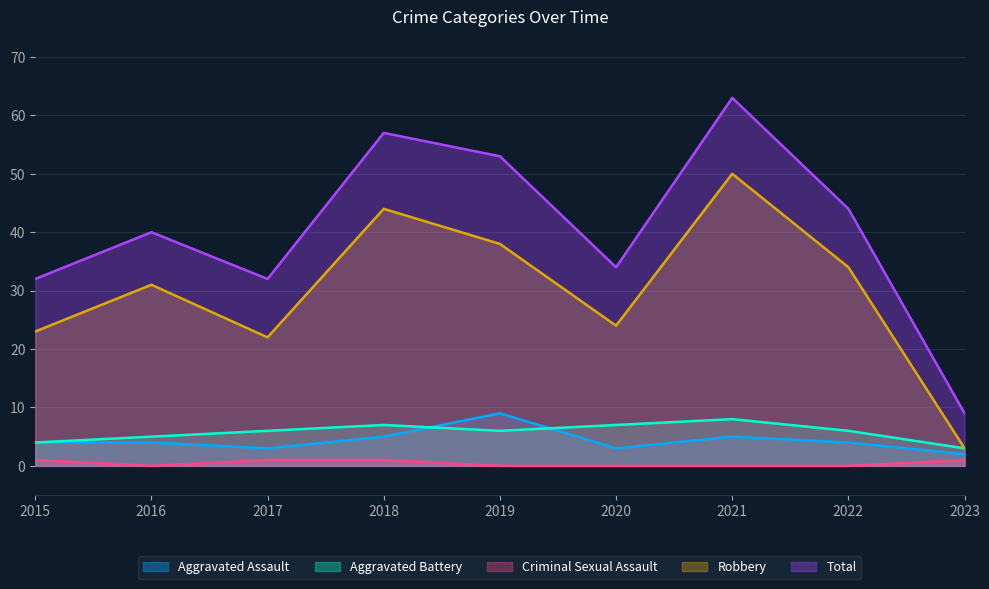

At which label does Robbery first exceed 31?

2018